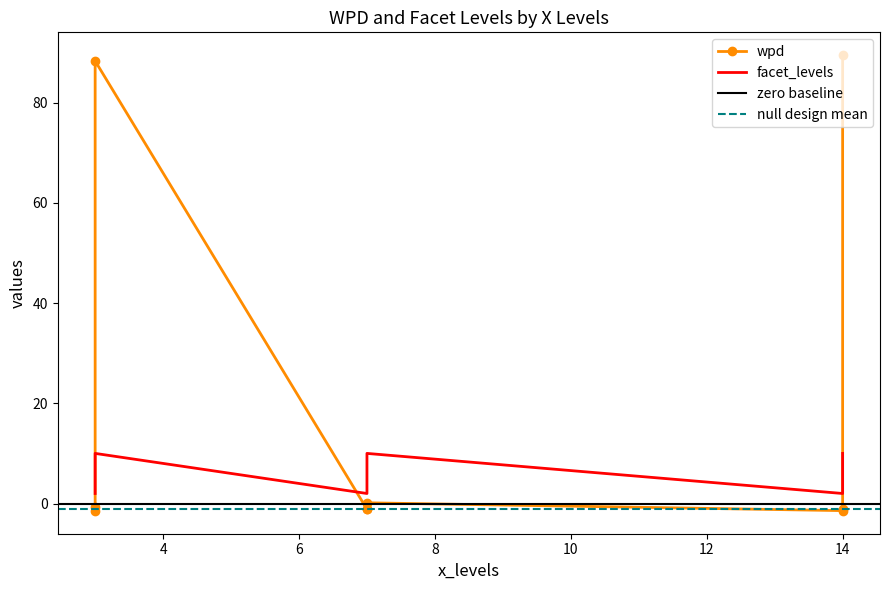

Where do facet_levels and wpd first cross each other?

3 and 7